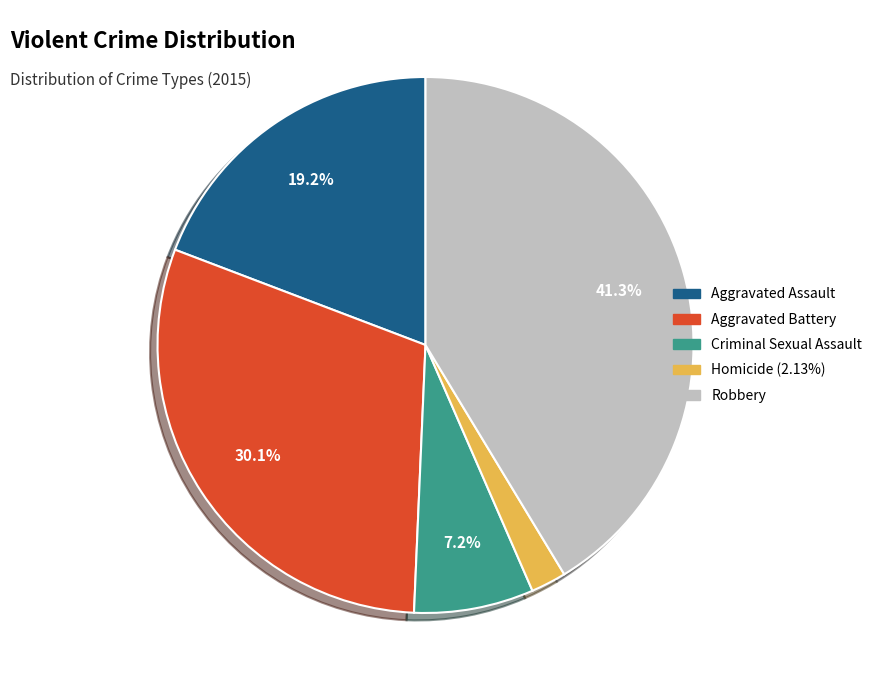

The Criminal Sexual Assault slice represents 19% of the pie. True or false?

False